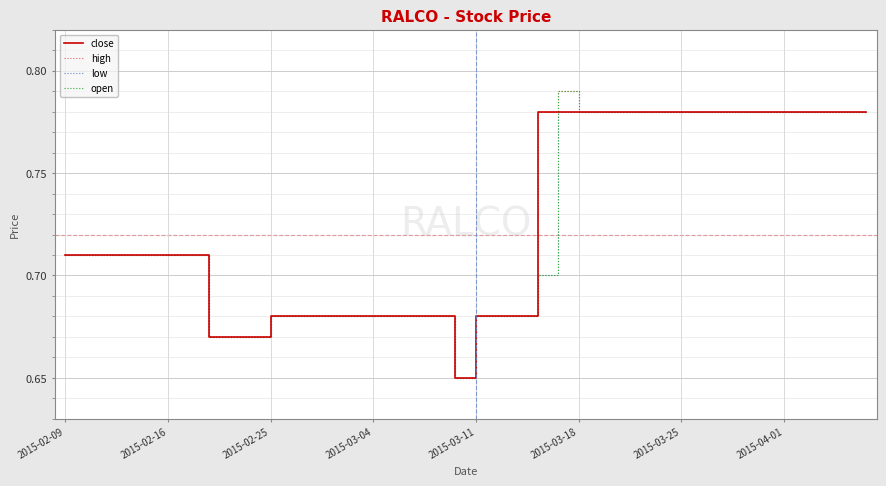

List the series in order of their peak value, lowest first.

close, low, high, open